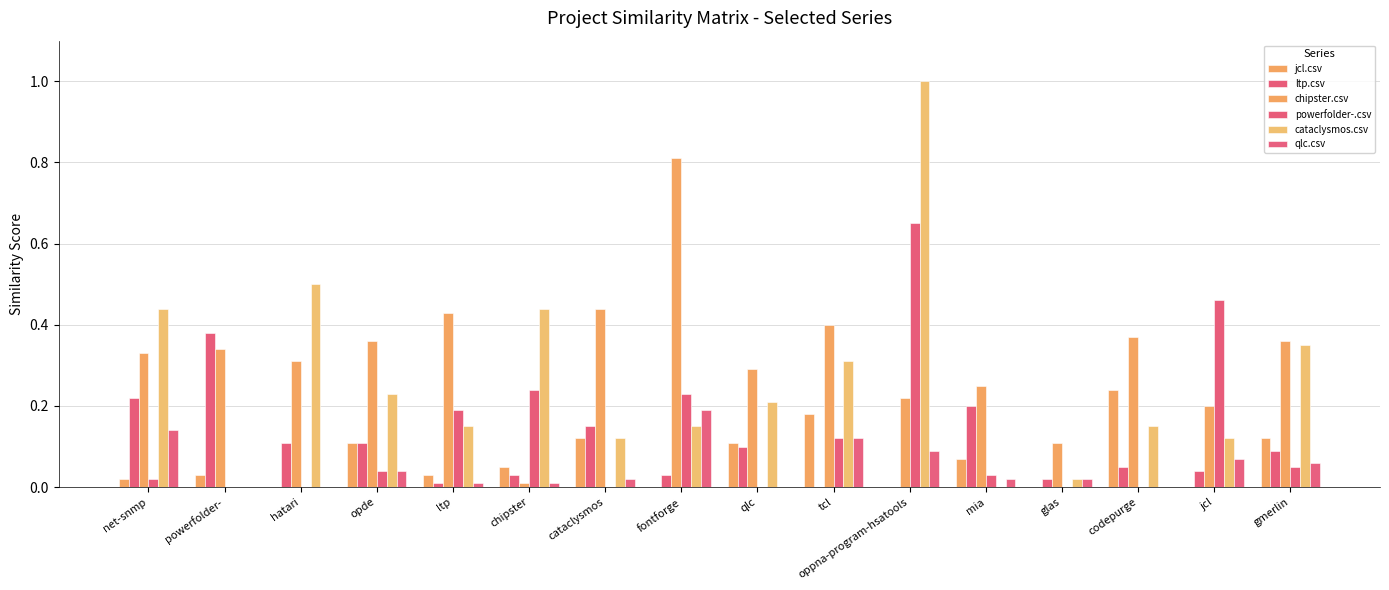

Are the bars horizontal?

No